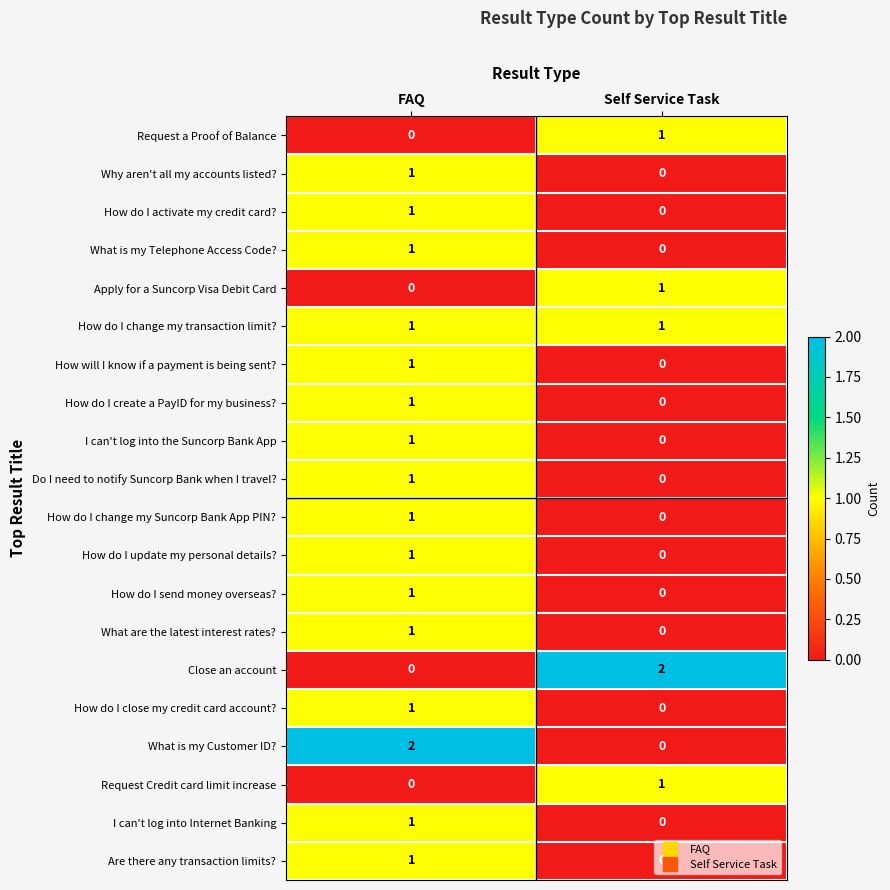

True or false: How do I change my Suncorp Bank App PIN? has a value of 0 at Self Service Task.

True